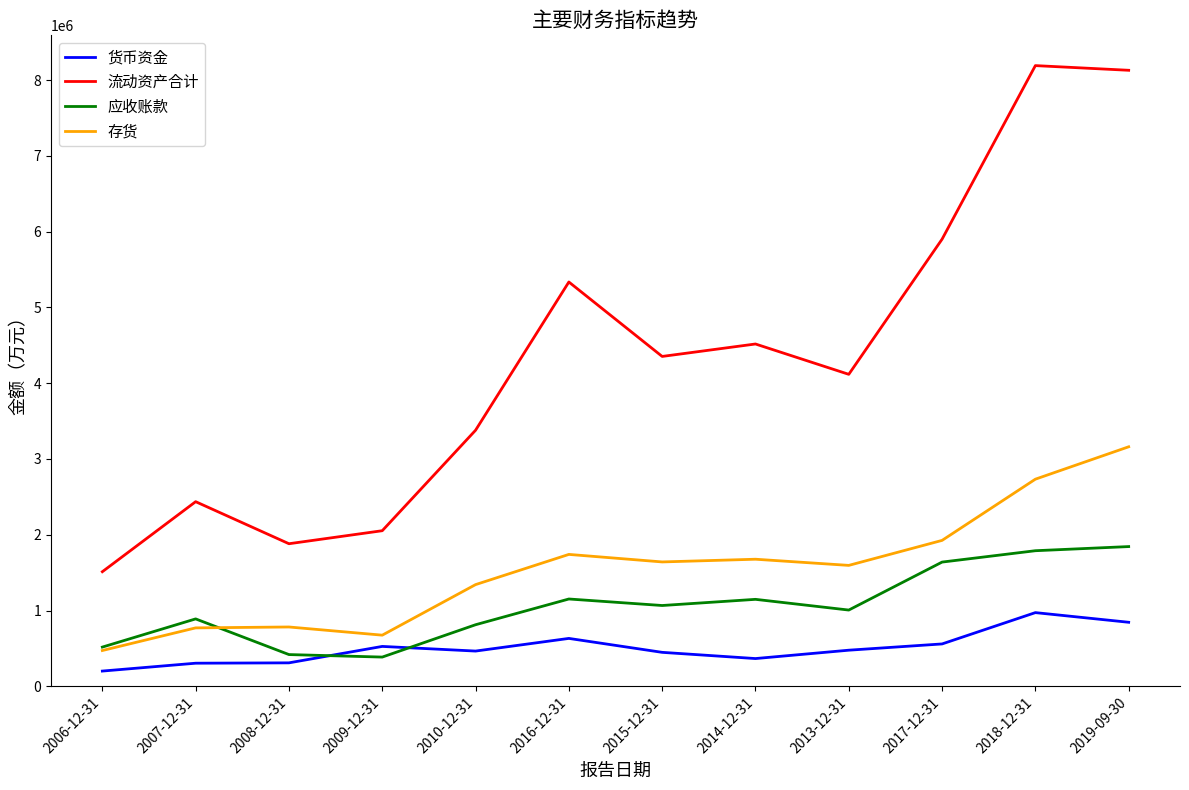

The 货币资金 series shows 659962 at 2014-12-31. True or false?

False